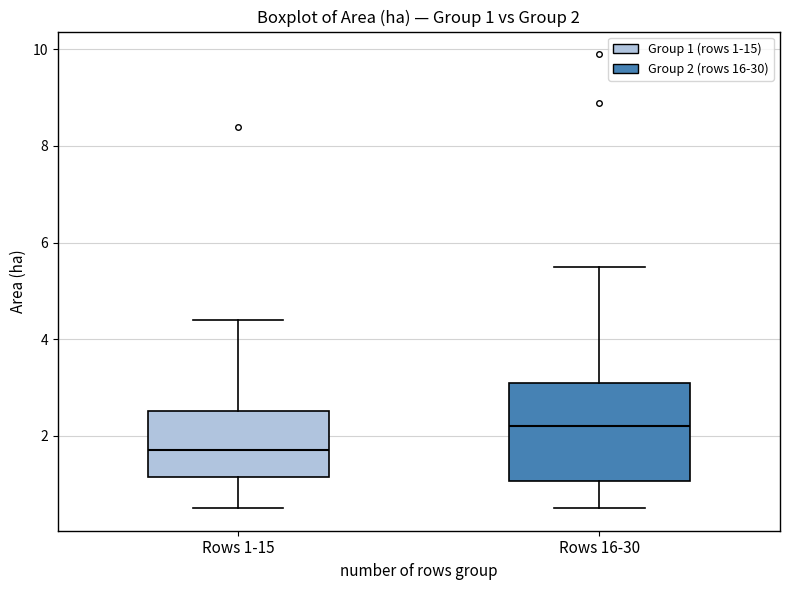

Which box's median line is the lowest?

Rows 1-15